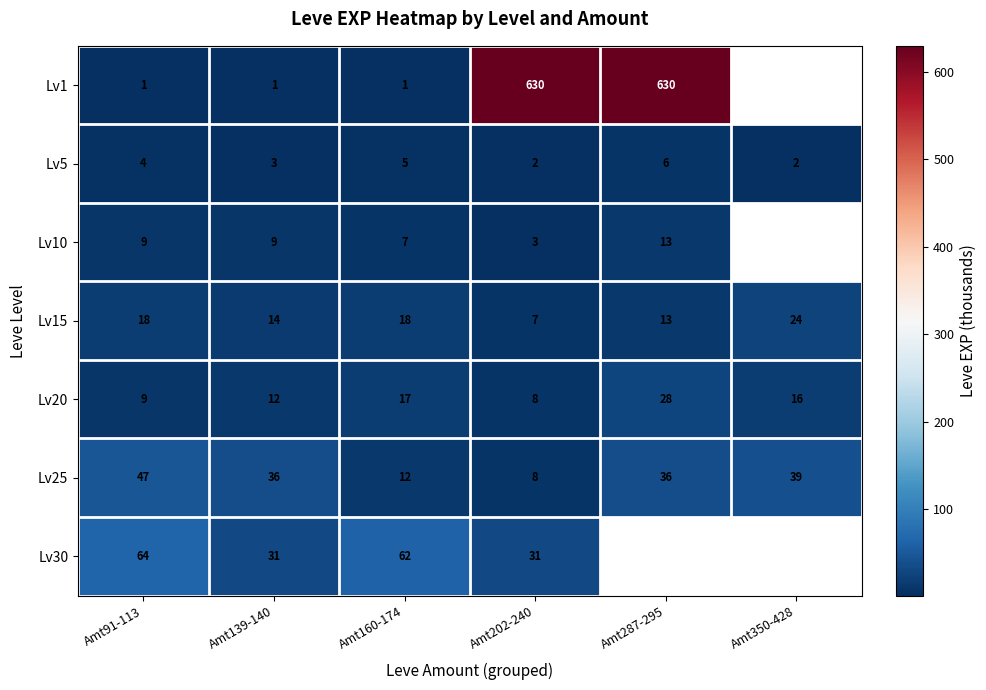

Read the Lv5 value at Amt160-174.

5